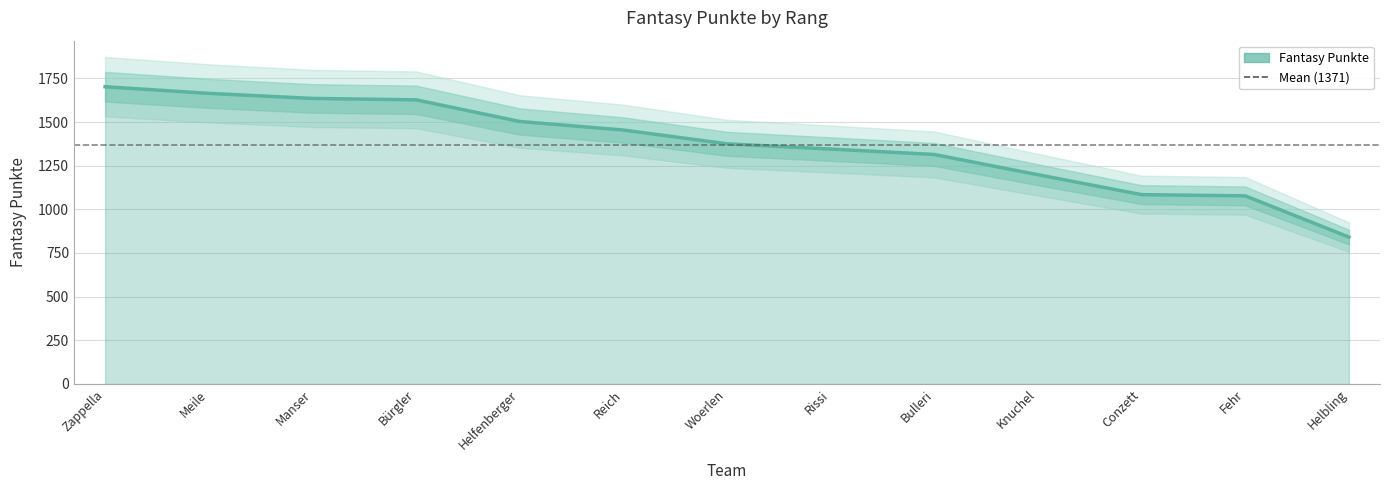

What is the label of the 4th point from the right?

Knuchel